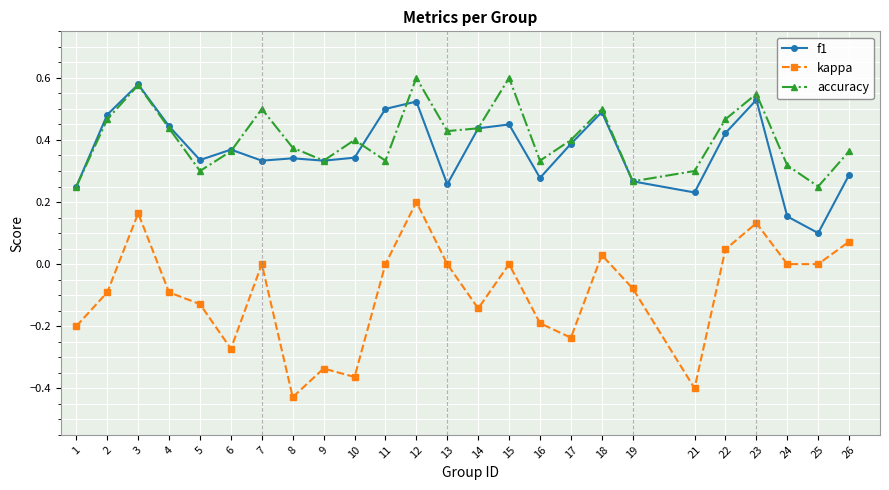

How many series are shown in this chart?

3